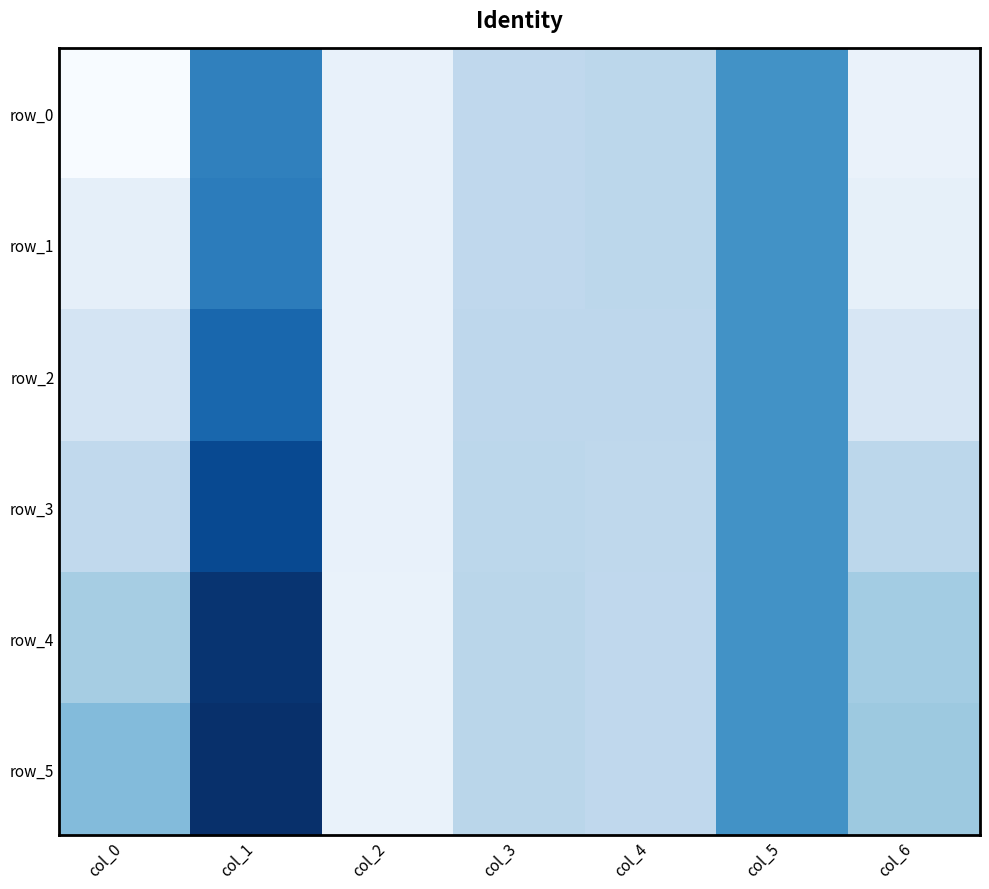

List the series in order of their peak value, lowest first.

row_0, row_1, row_2, row_3, row_4, row_5